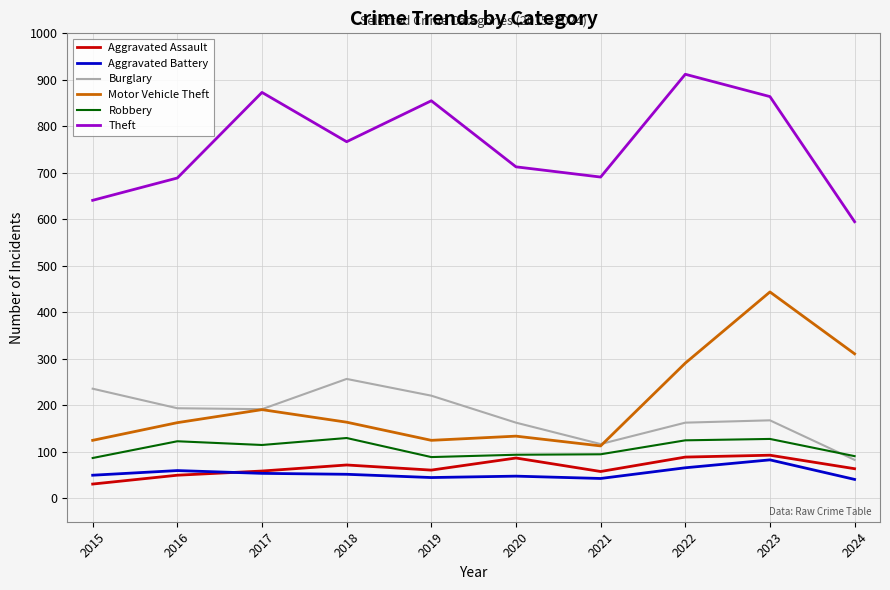

What is the lowest value of the Robbery series?

87